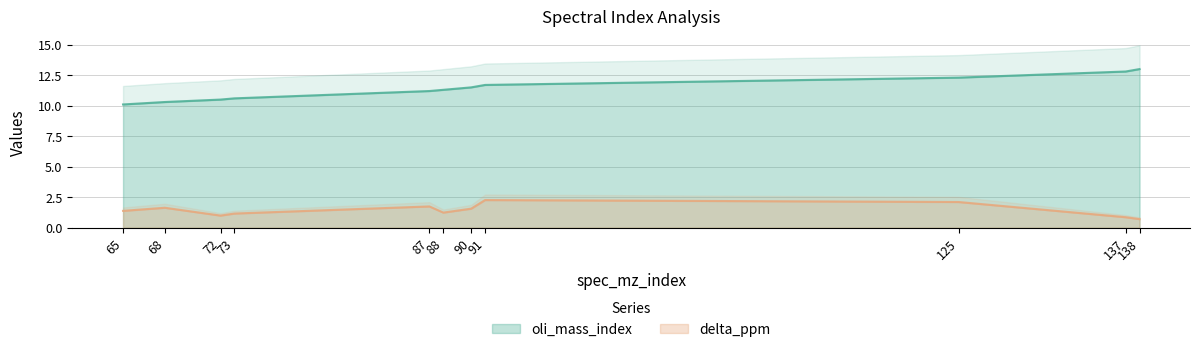

Is the value of oli_mass_index at 65 greater than the value of delta_ppm at 90?

Yes